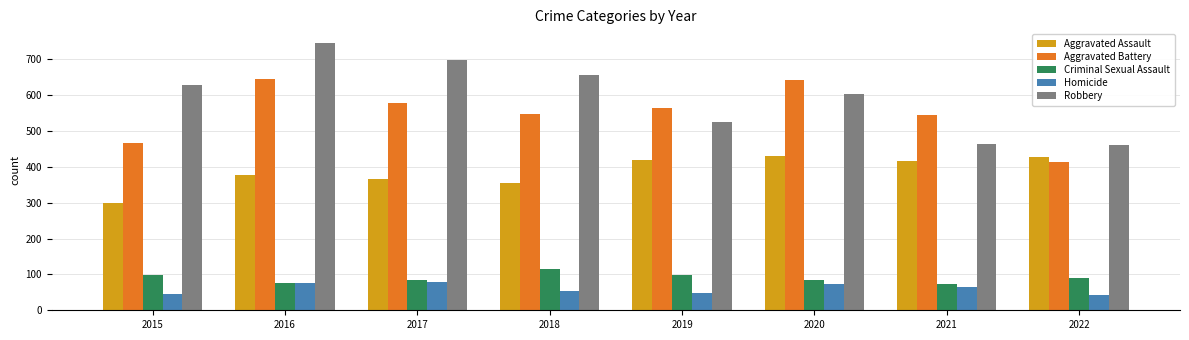

What is the greatest value displayed?

746